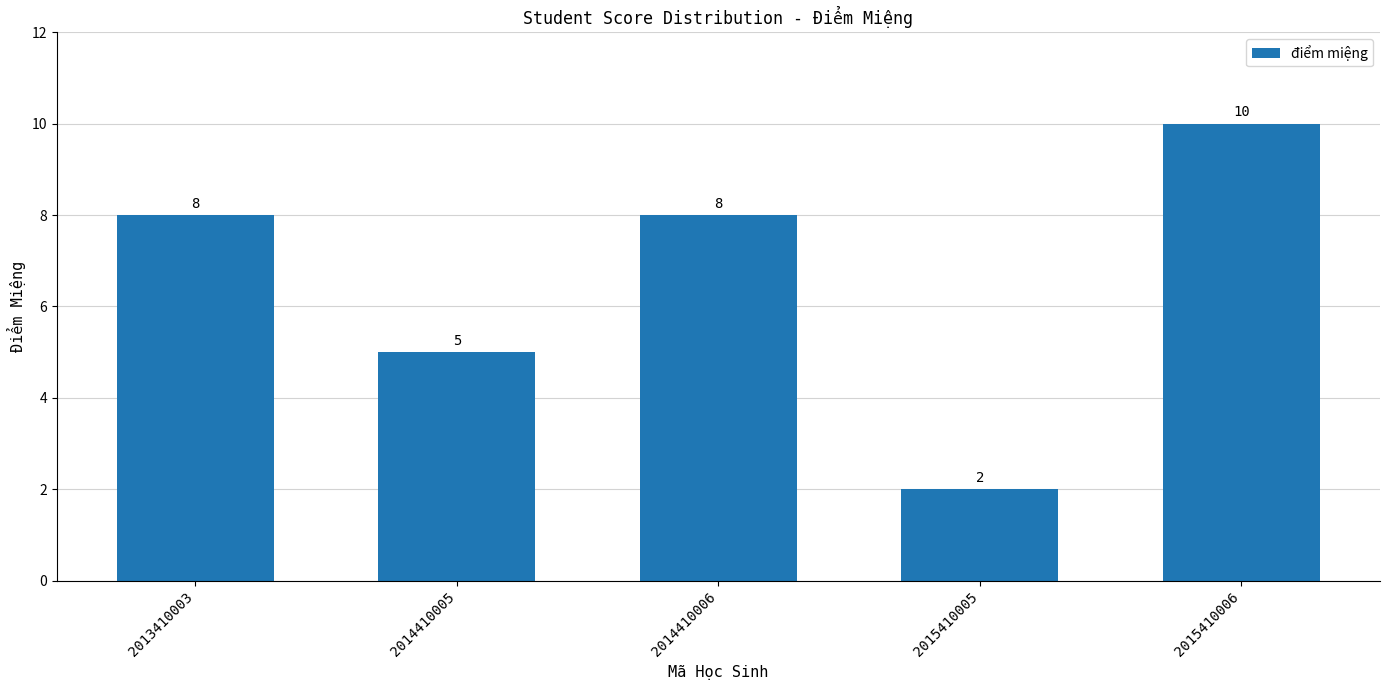

Which label corresponds to the smallest value in the chart?

2015410005